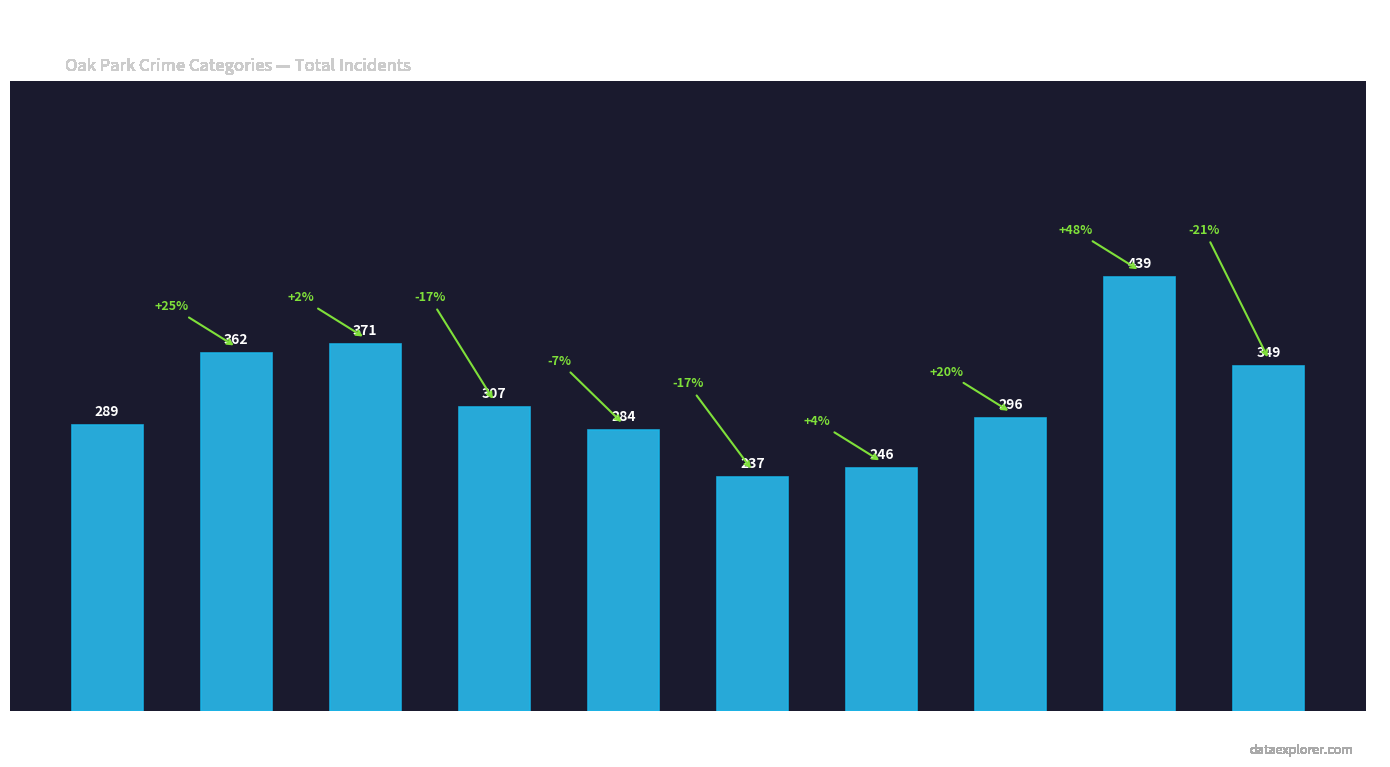

At which category does the chart reach its peak across all series?

2023